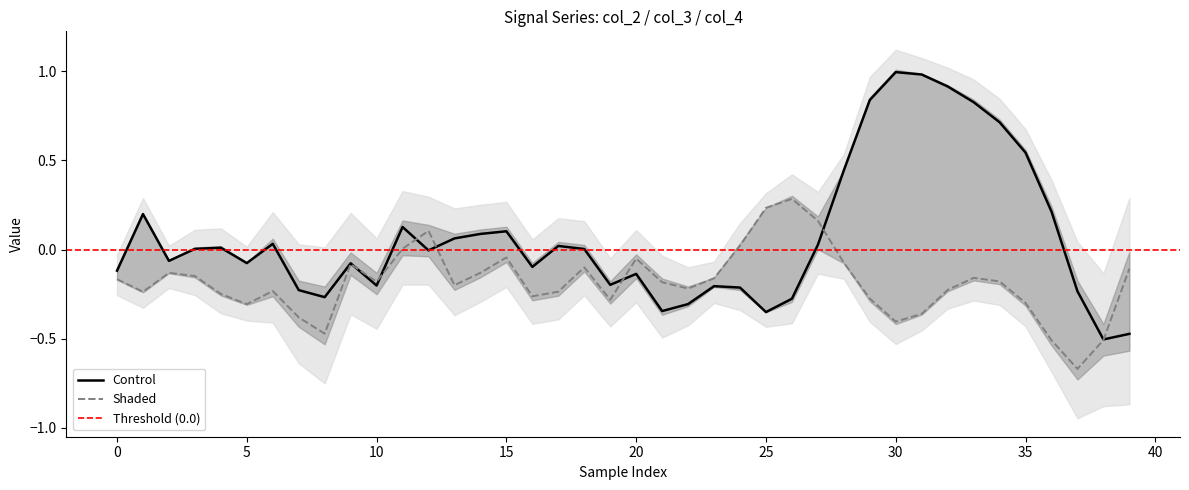

What is the average value of the Shaded series?

-0.2